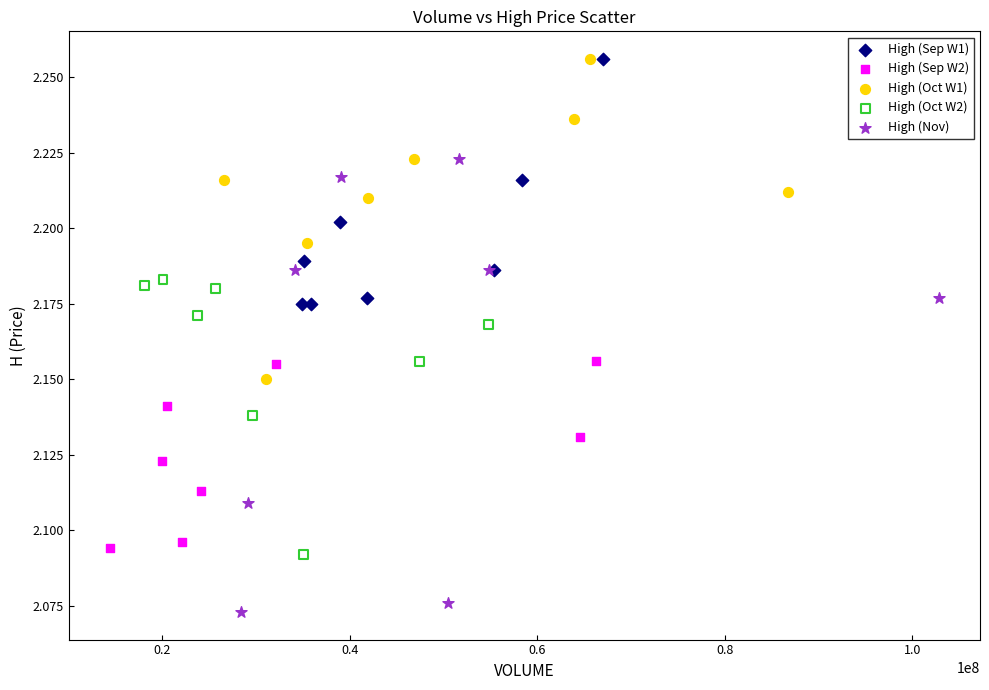

Which series has the widest spread of Y values?

High (Nov)